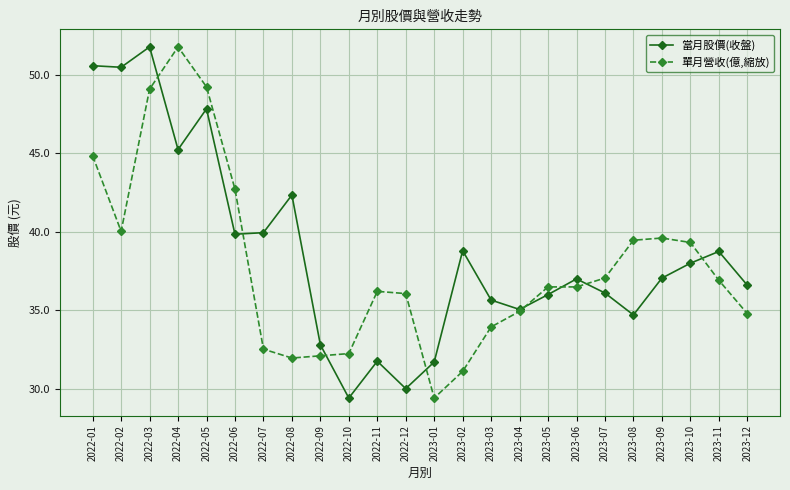

What is the spread (max minus min) of values at 2023-02?

7.7